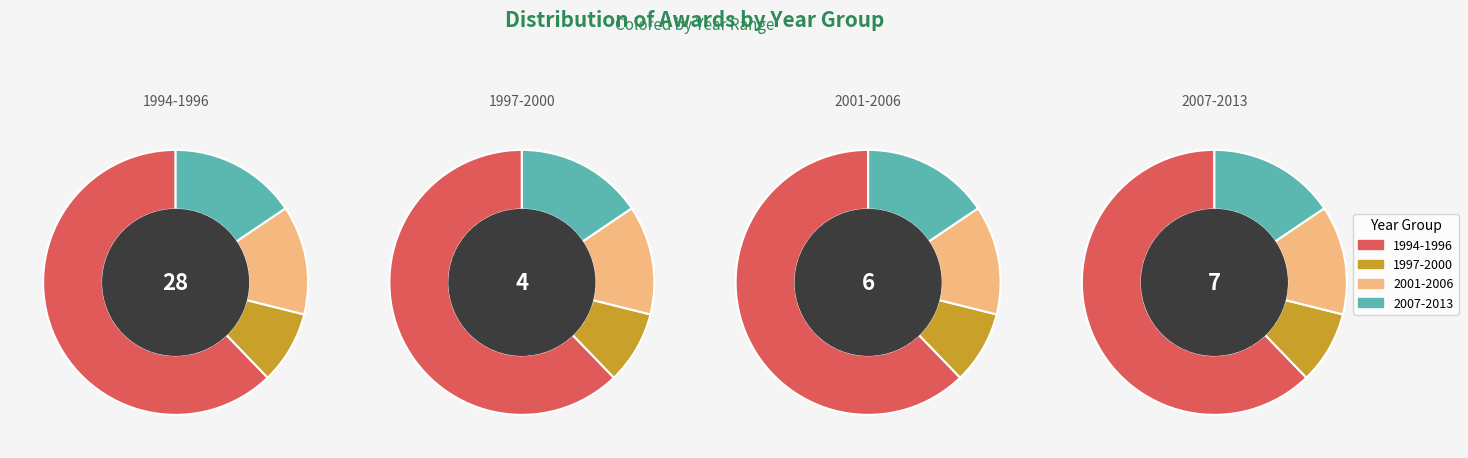

Does 2005 account for over 50% of the chart?

No